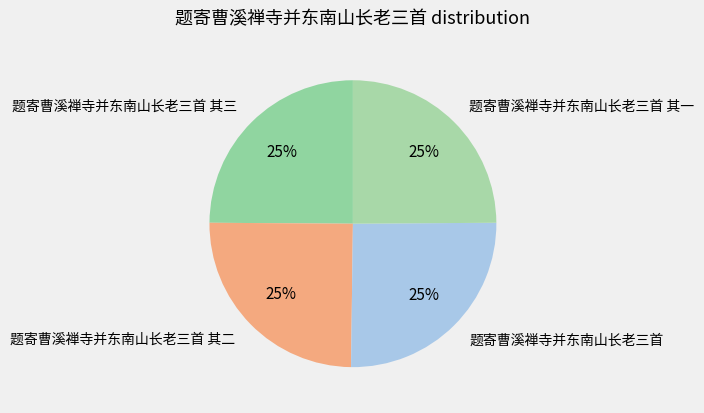

To the nearest percent, what portion does 题寄曹溪禅寺并东南山长老三首 其三 represent?

25%